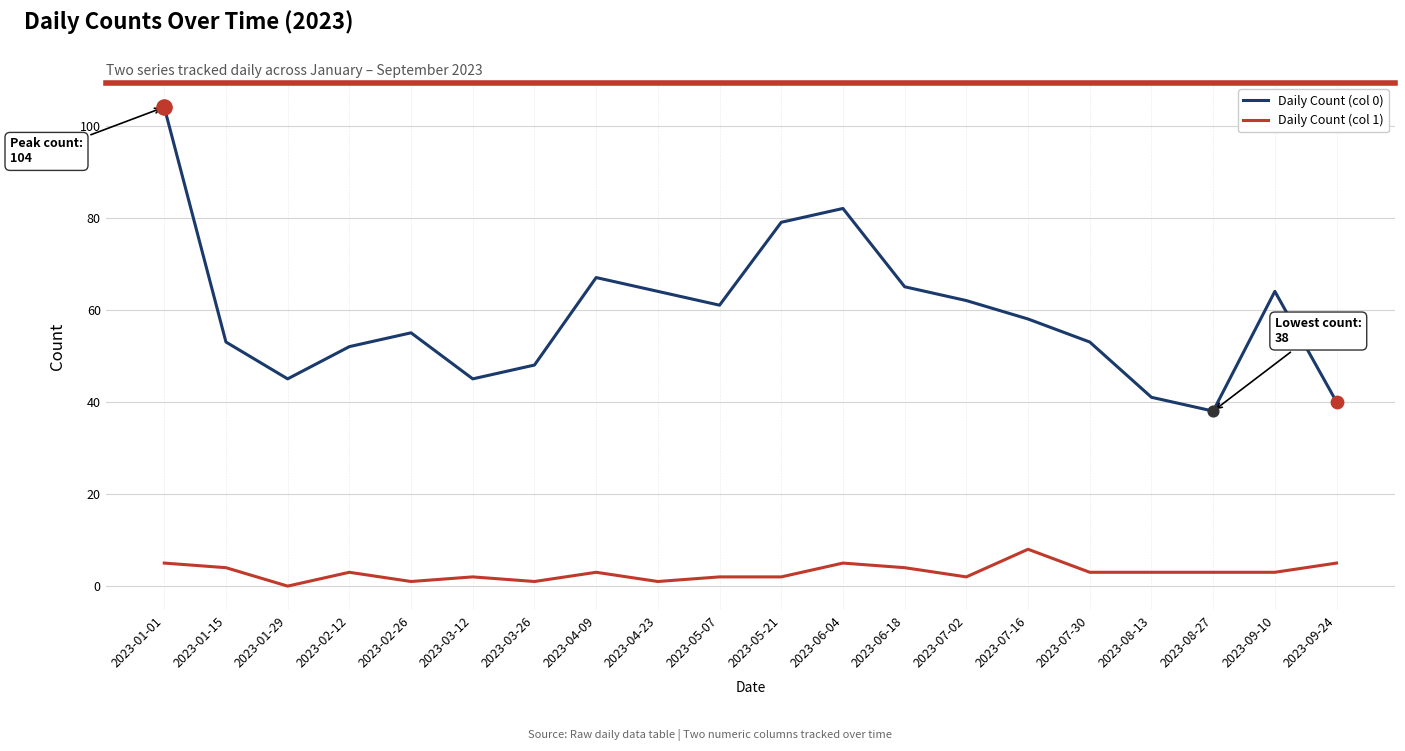

Which series changed the most between 2023-01-01 and 2023-08-13?

Daily Count (col 0)